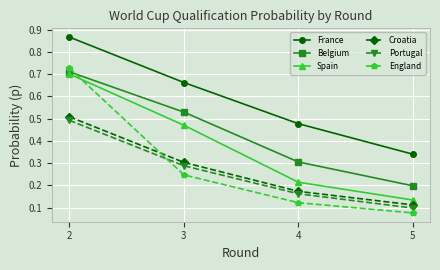

At which label is Spain closest to 0?

5